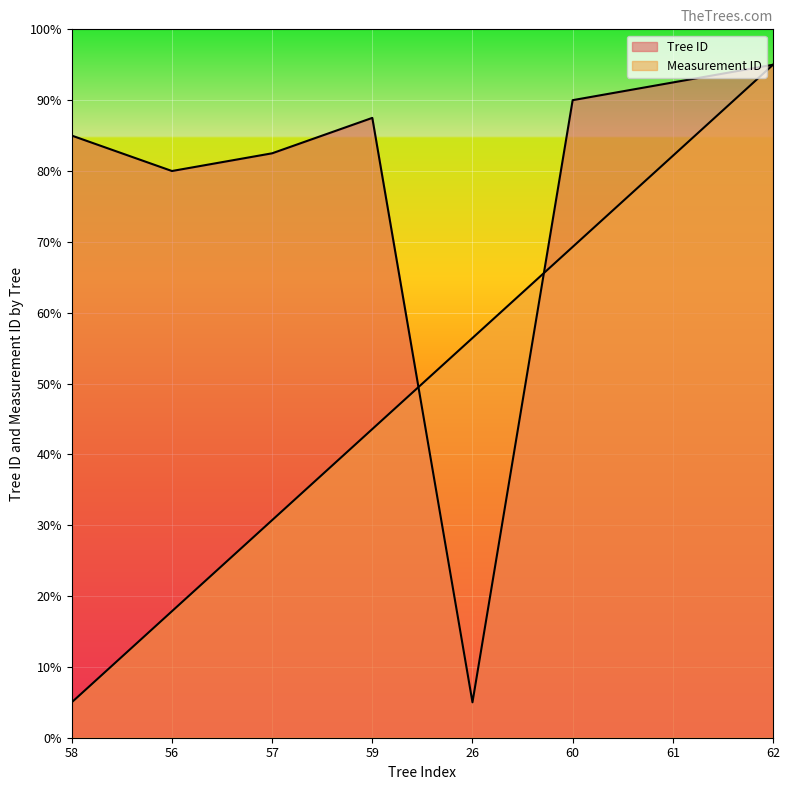

How many values in the Tree ID series are below 87?

4